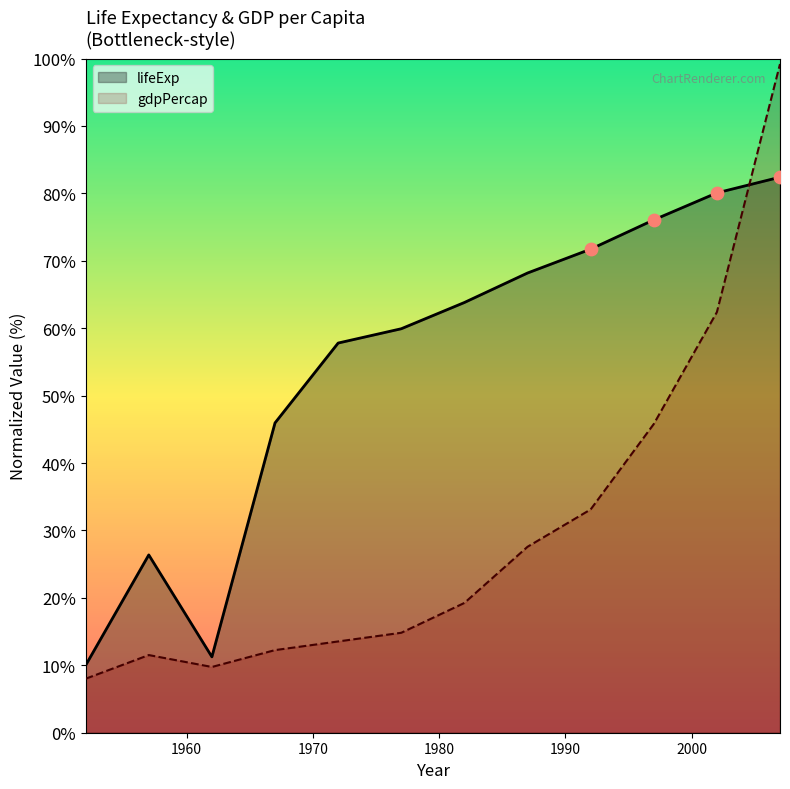

Which series reaches the maximum Y coordinate?

gdpPercap